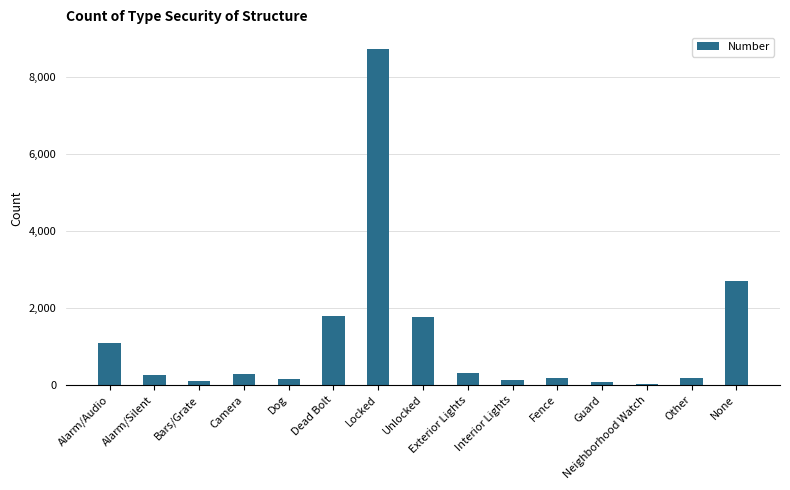

Is it true that the value at Alarm/Silent is 259?

True